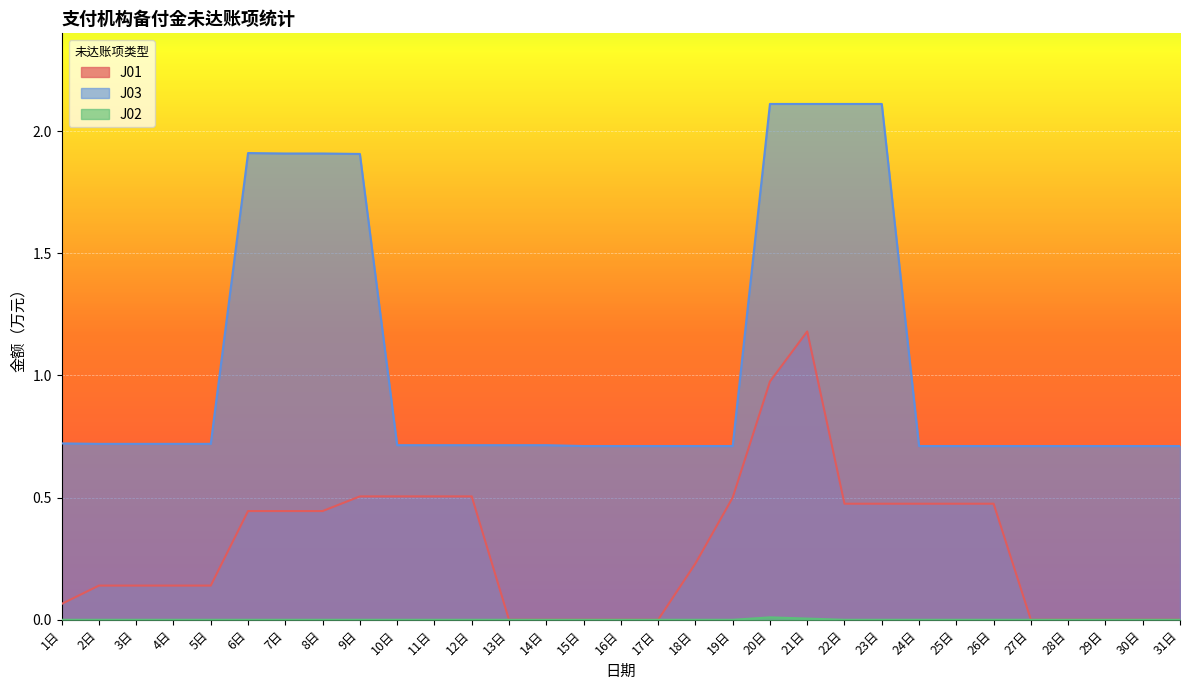

Is it true that J02 equals -0.0 at 11日?

False